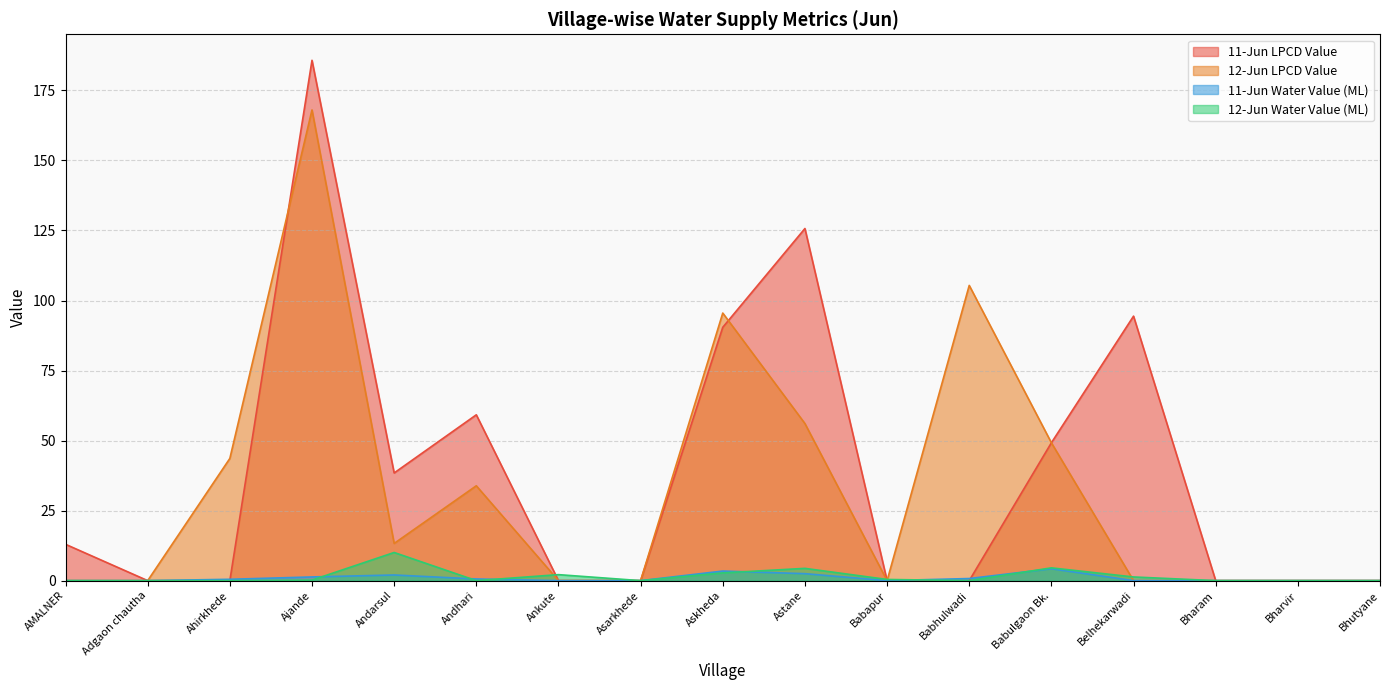

Which series has the largest range (max minus min)?

11-Jun LPCD Value